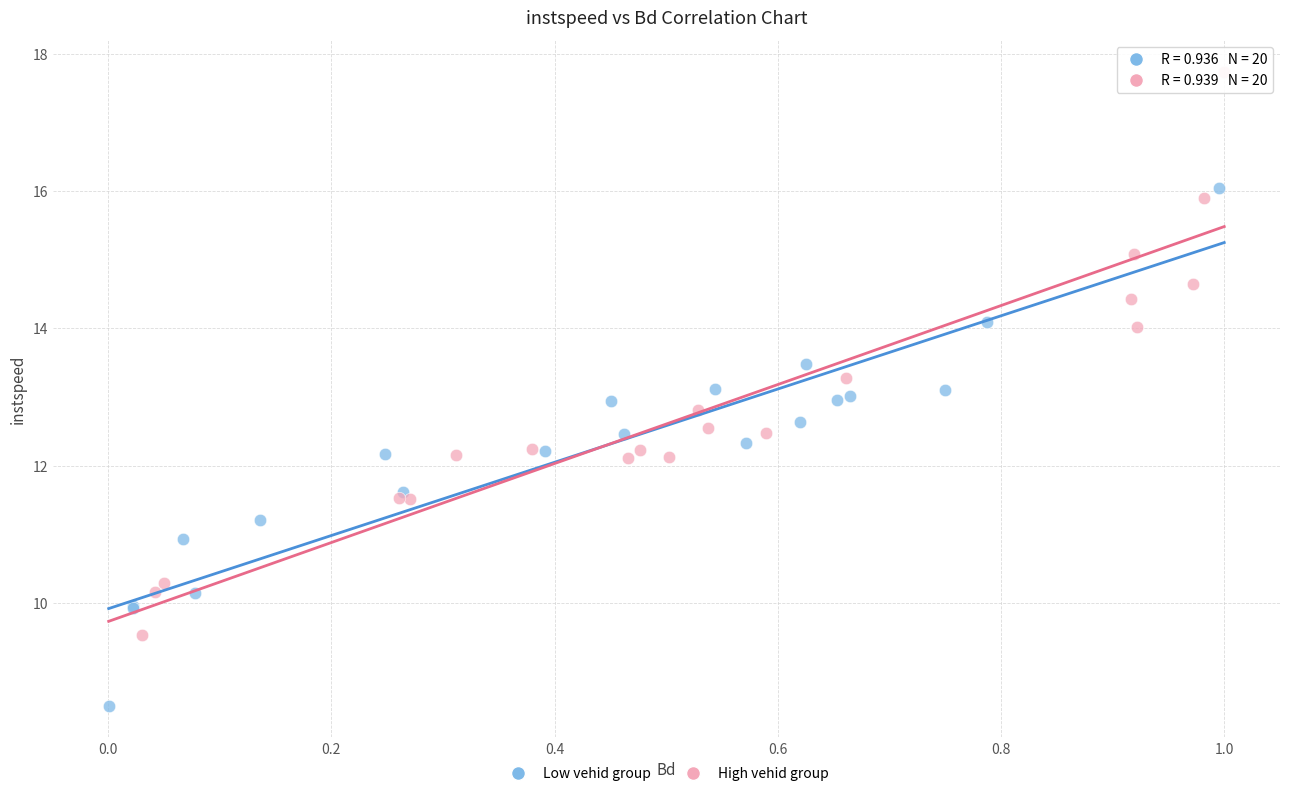

Which series contains the highest Y value?

High vehid group